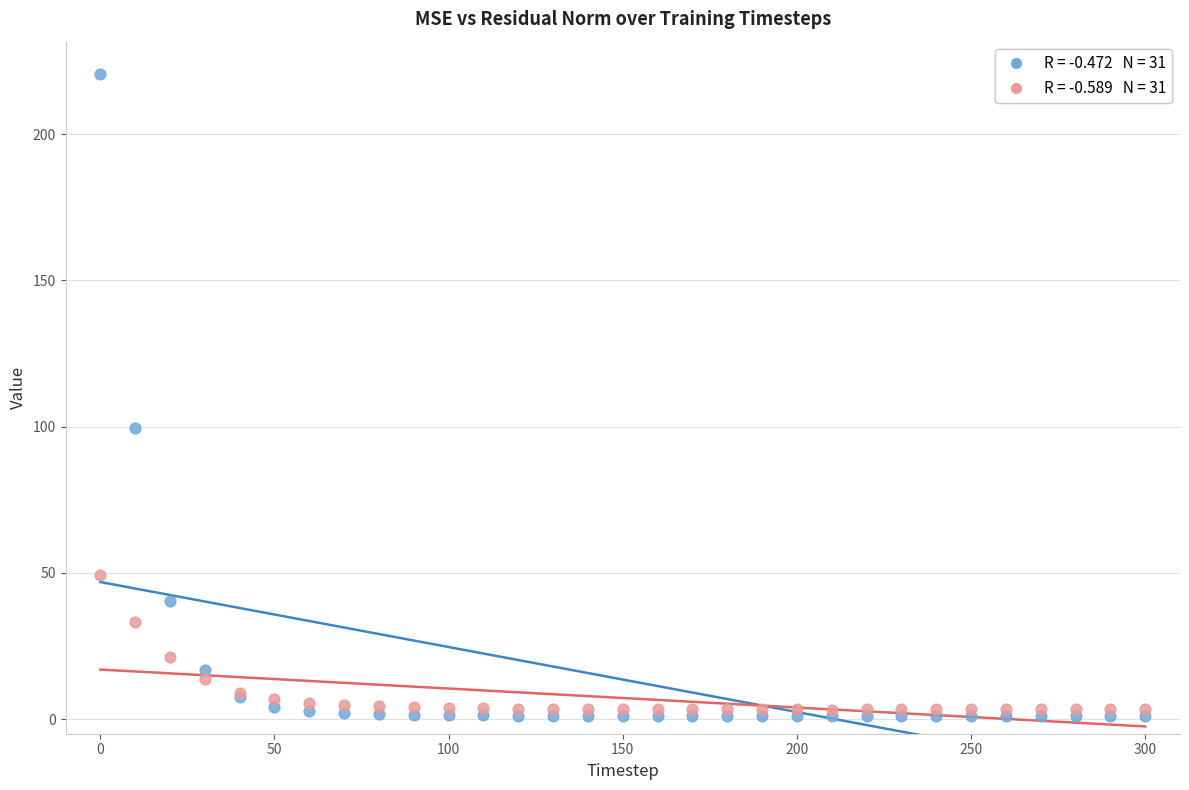

Across all series, what Y value is closest to 110?

99.4